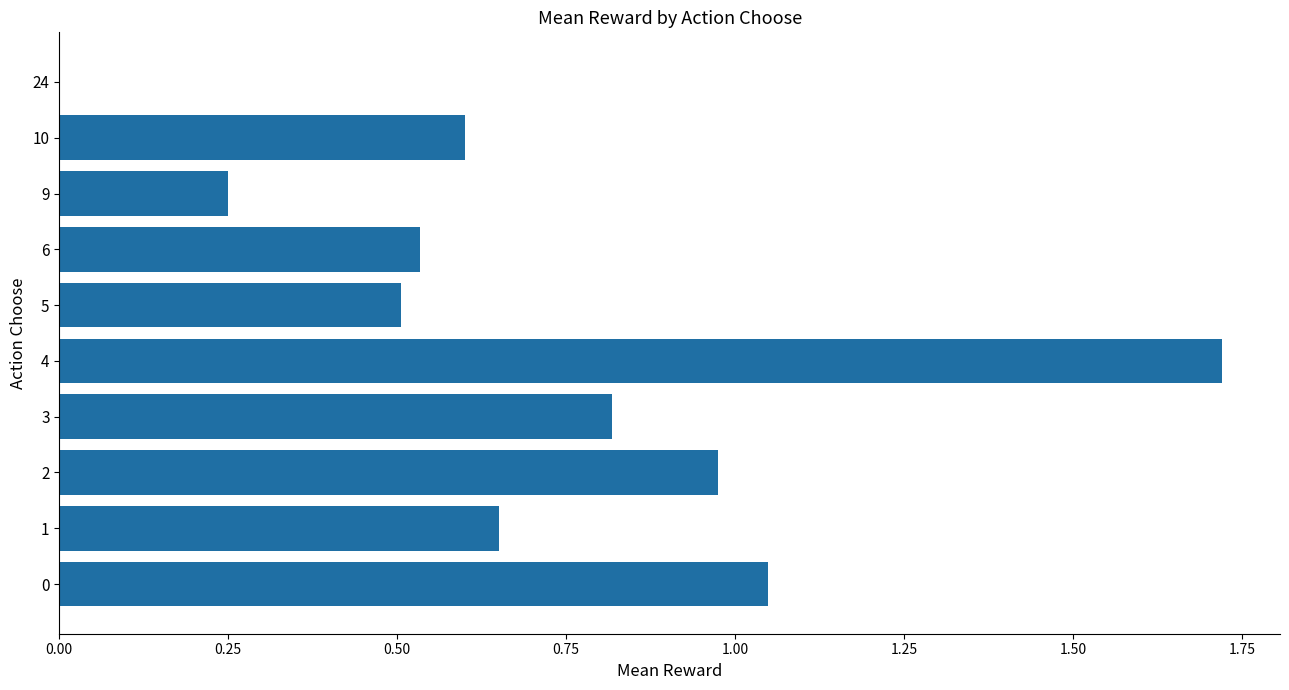

The chart shows a value of 0.8 at 10. True or false?

False